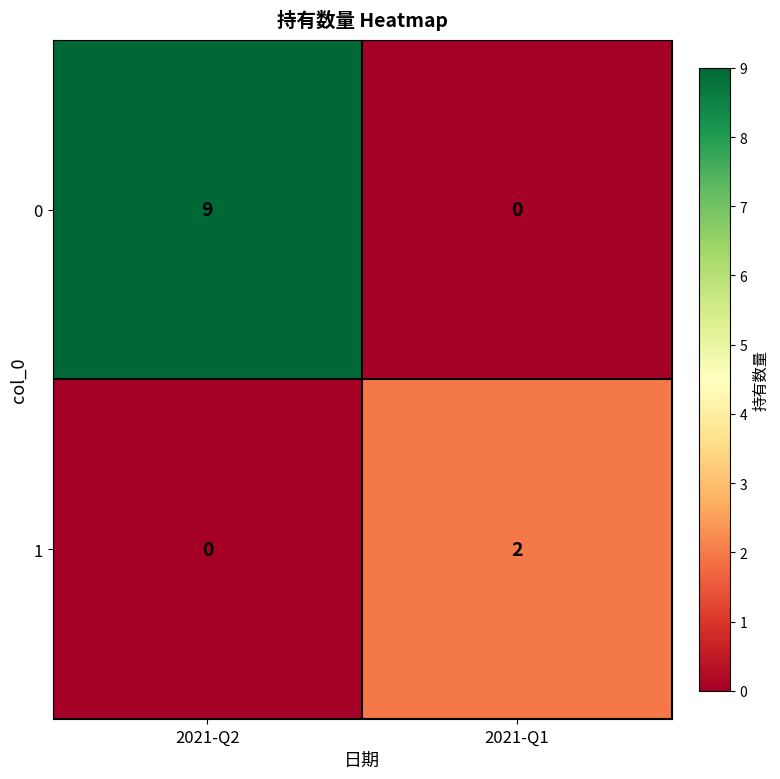

True or false: 0 has a value of 13 at 2021-Q2.

False